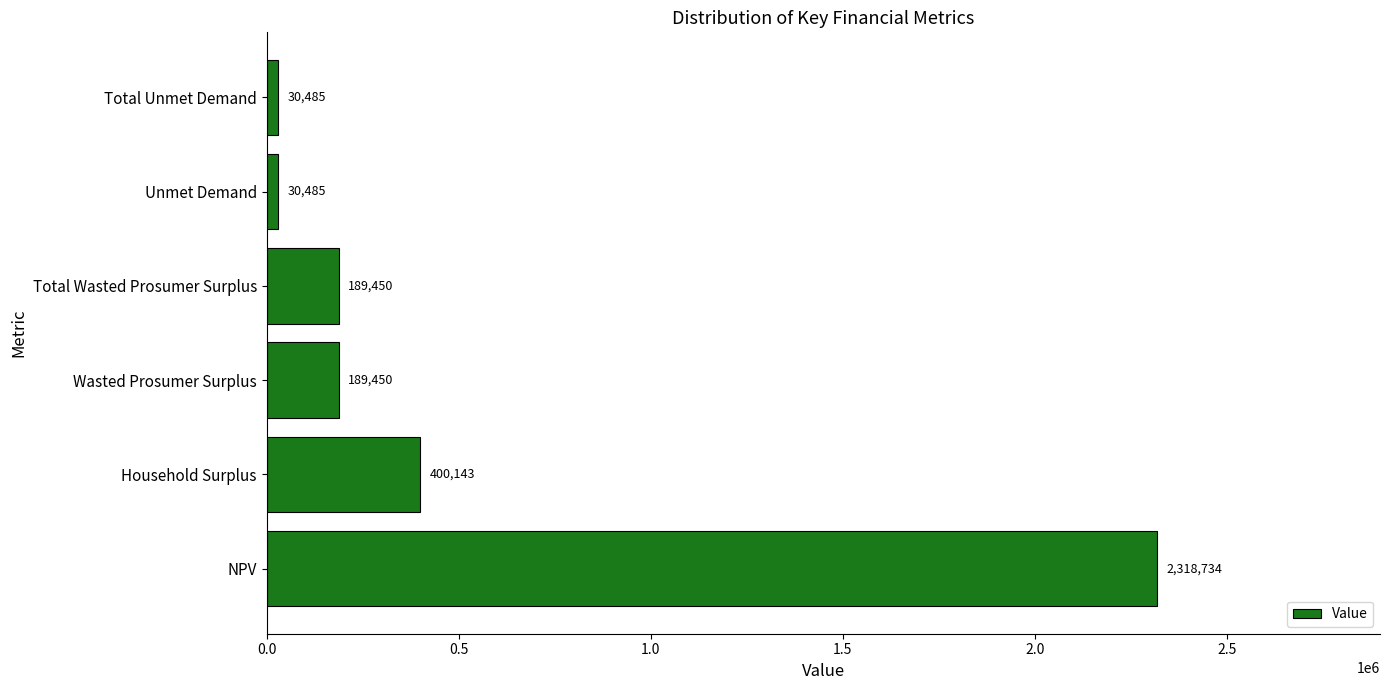

How many bars are there in total?

6